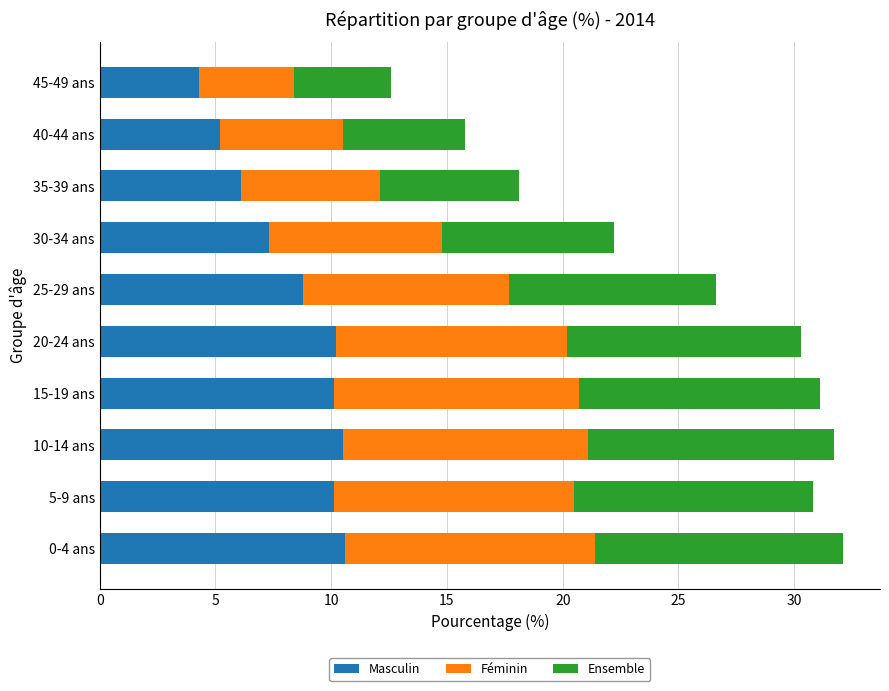

Is it true that Masculin equals 10.5 at 10-14 ans?

True